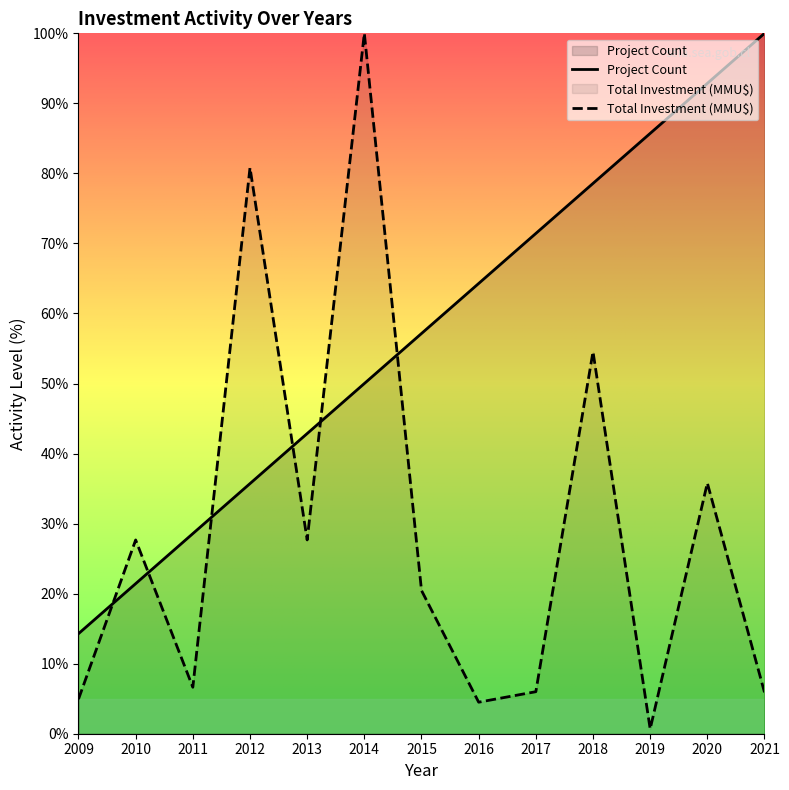

Which category has the highest value in the Total Investment (MMU$) series?

2014